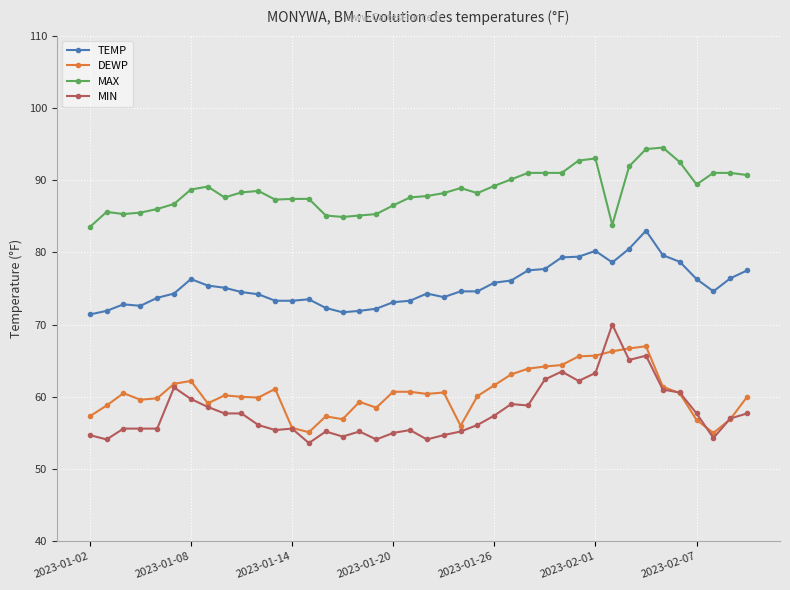

List the series in order of their peak value, lowest first.

DEWP, MIN, TEMP, MAX